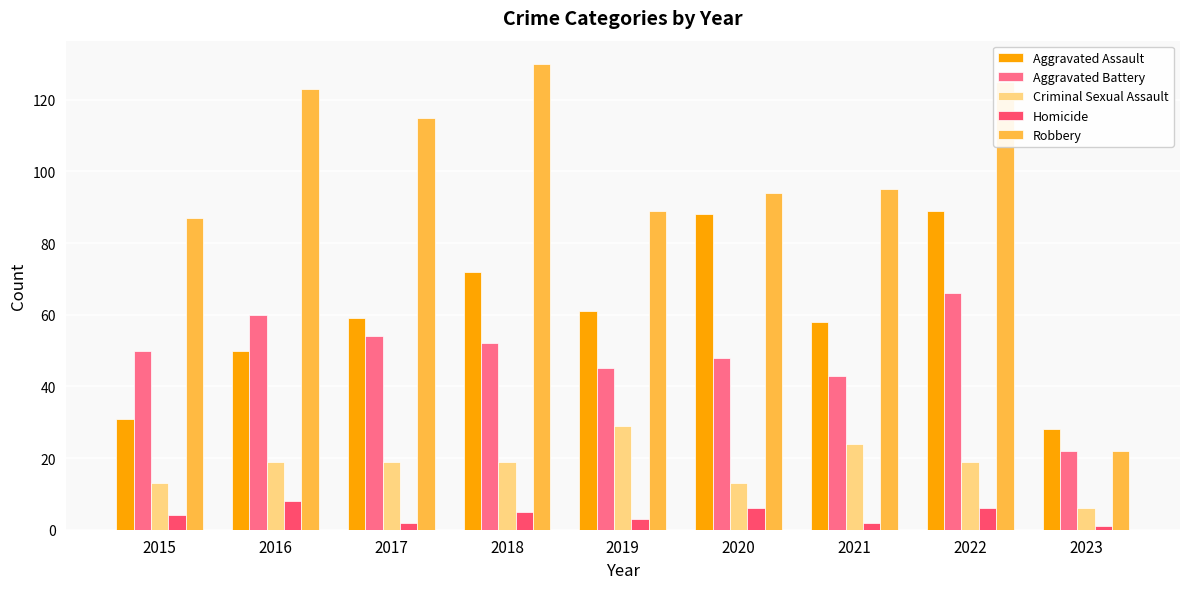

Reading left to right, extract all data points from this chart.

Aggravated Assault: 2015=31	2016=50	2017=59	2018=72	2019=61	2020=88	2021=58	2022=89	2023=28
Aggravated Battery: 2015=50	2016=60	2017=54	2018=52	2019=45	2020=48	2021=43	2022=66	2023=22
Criminal Sexual Assault: 2015=13	2016=19	2017=19	2018=19	2019=29	2020=13	2021=24	2022=19	2023=6
Homicide: 2015=4	2016=8	2017=2	2018=5	2019=3	2020=6	2021=2	2022=6	2023=1
Robbery: 2015=87	2016=123	2017=115	2018=130	2019=89	2020=94	2021=95	2022=125	2023=22